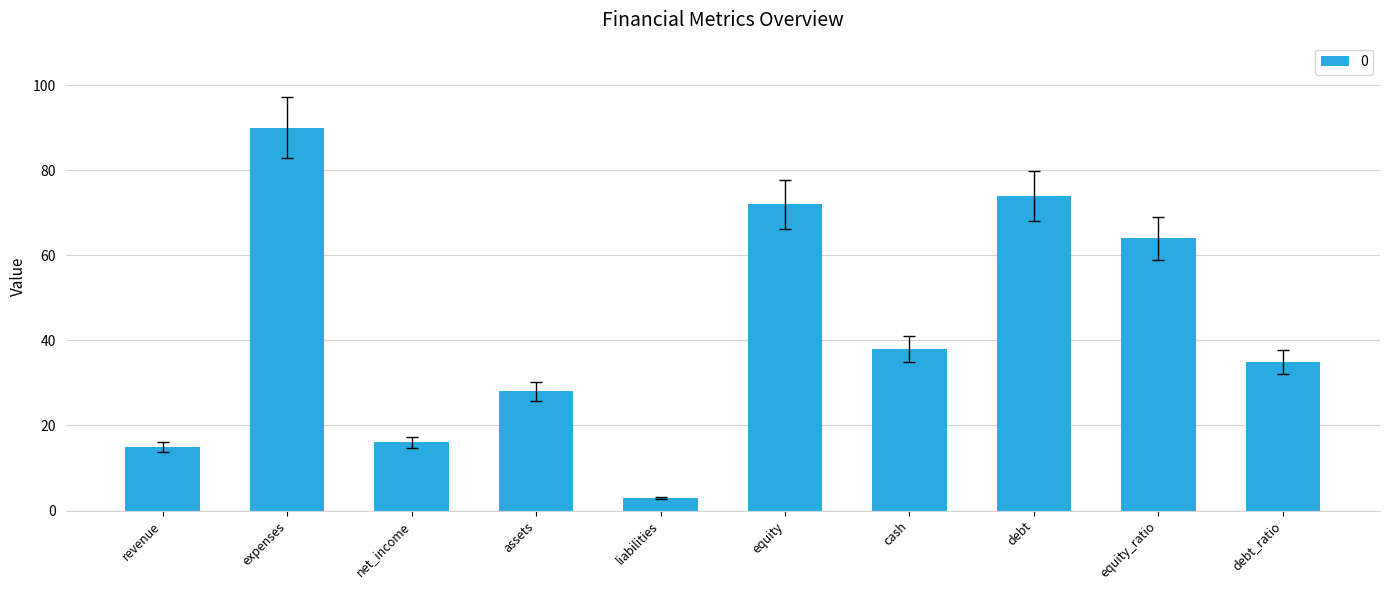

Rank the categories by value from highest to lowest.

expenses, debt, equity, equity_ratio, cash, debt_ratio, assets, net_income, revenue, liabilities